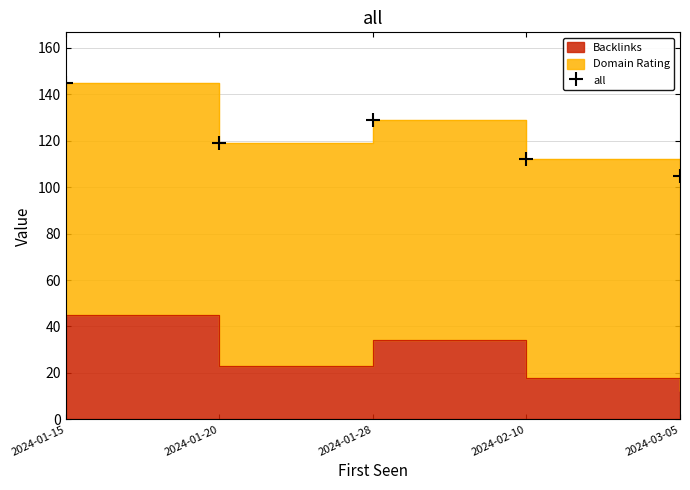

Rank the categories by value from highest to lowest.

2024-01-15, 2024-01-28, 2024-01-20, 2024-02-10, 2024-03-05